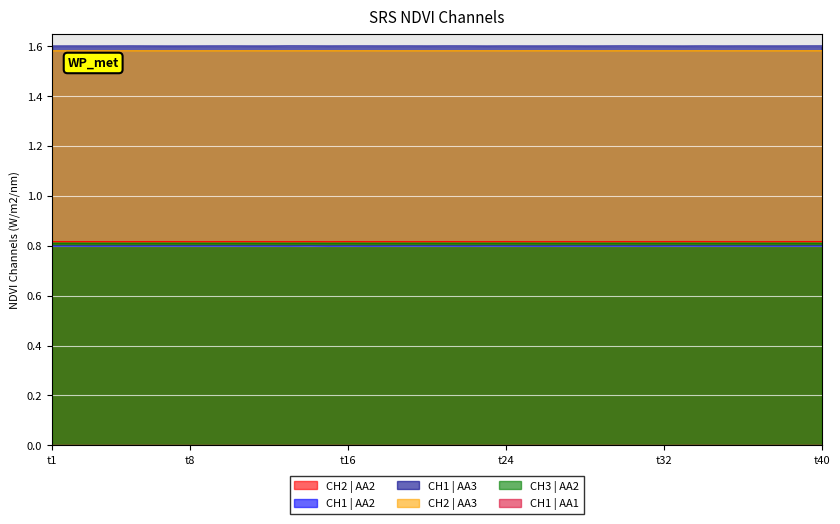

What is the sum of all CH2 | AA2 values?

32.7